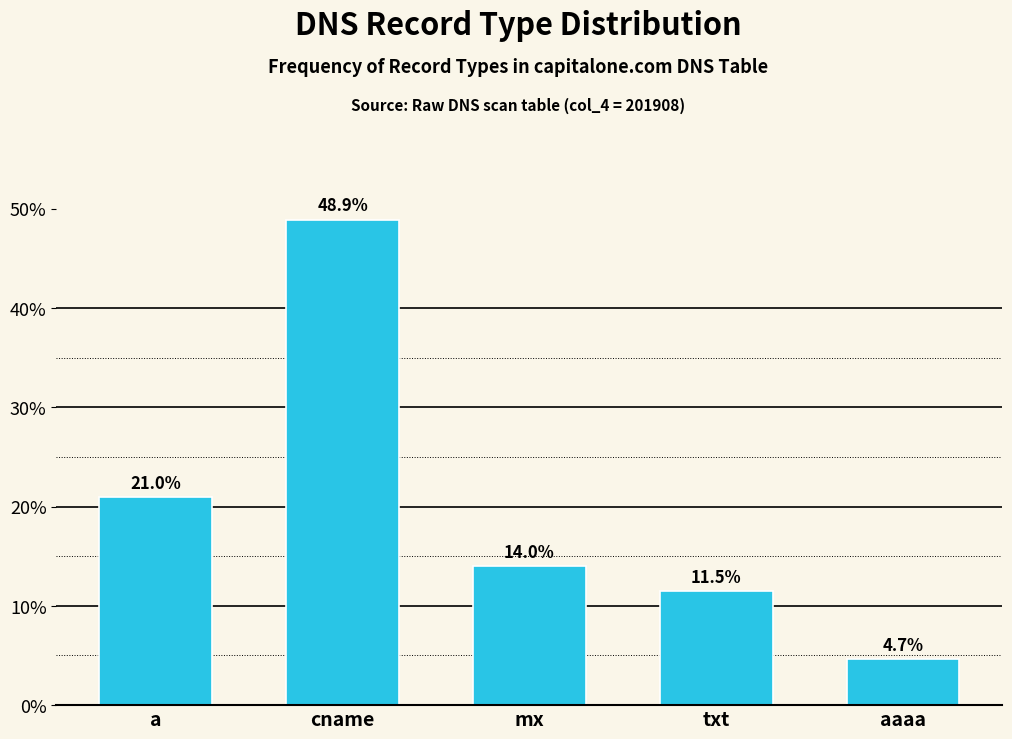

Reading left to right, what are all the values shown in this chart?

a=21.0	cname=48.9	mx=14.0	txt=11.5	aaaa=4.7